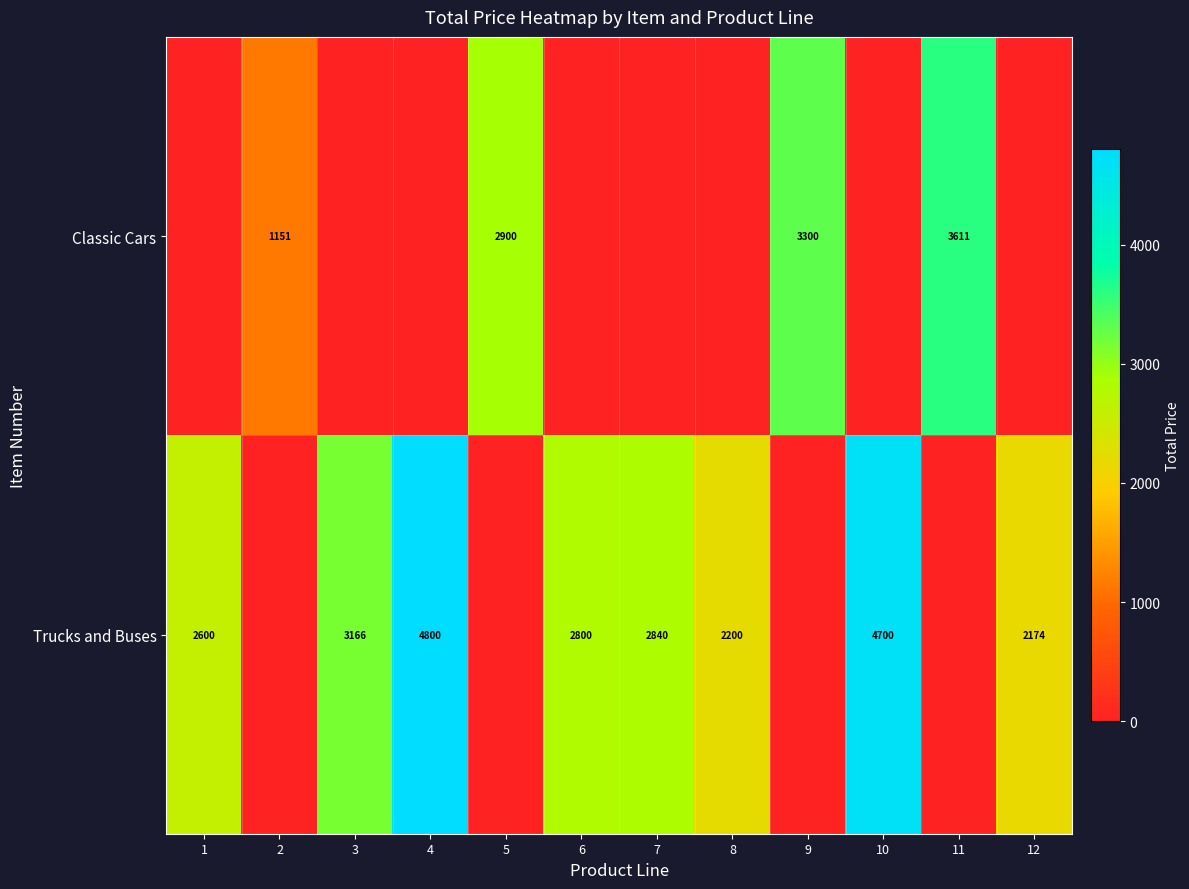

Is it true that Classic Cars equals 2900 at 5?

True